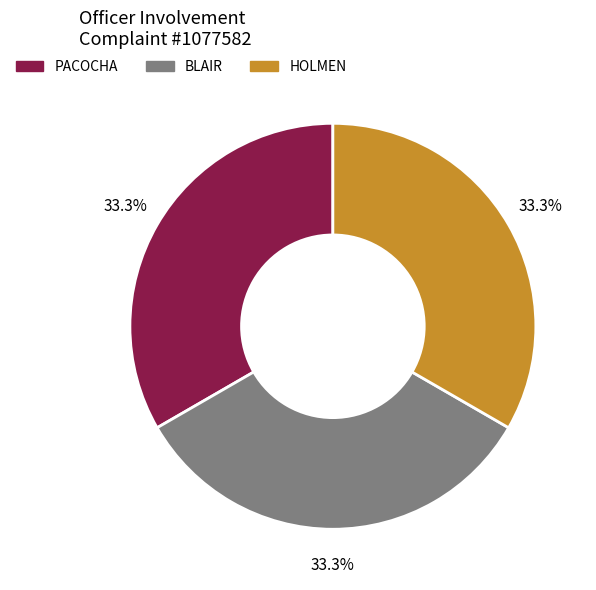

True or false: PACOCHA accounts for 13% of the total.

False